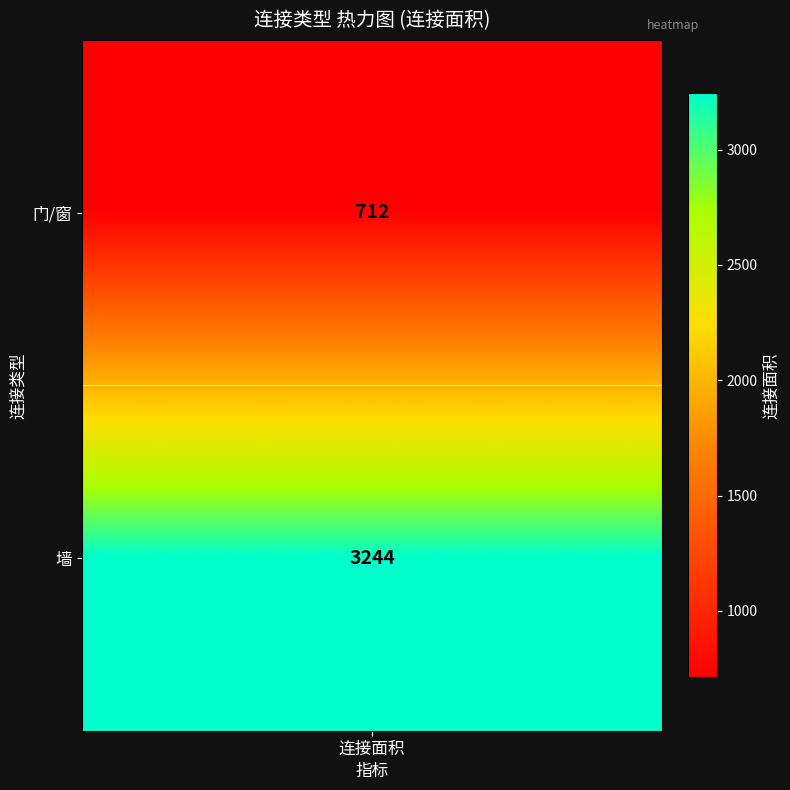

How many values are below 3244?

1